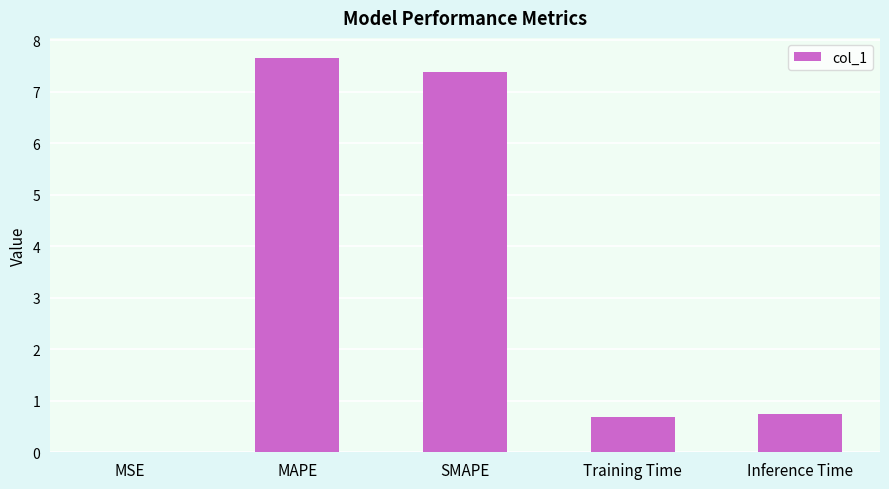

Between SMAPE and Inference Time, which is larger?

SMAPE